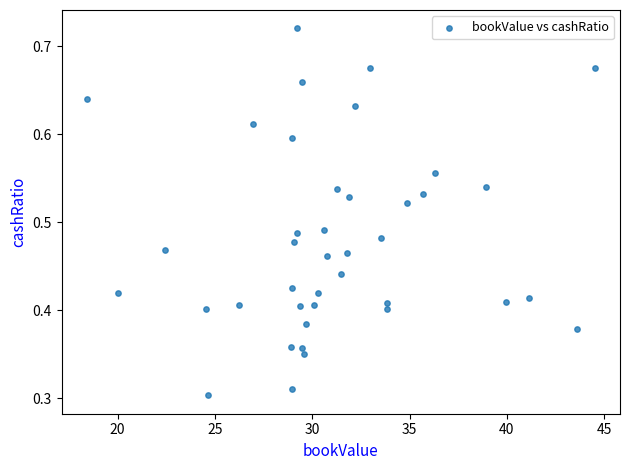

What is the range of X values (max minus min)?

26.1